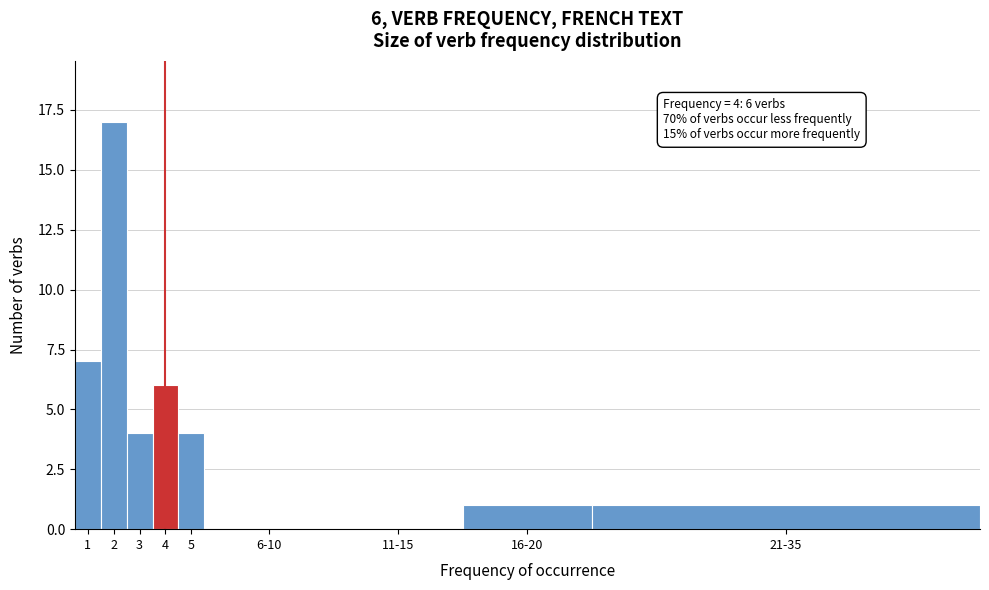

Reading right to left, transcribe all the data shown in this chart.

21-35=1	16-20=1	11-15=0	6-10=0	5=4	4=6	3=4	2=17	1=7